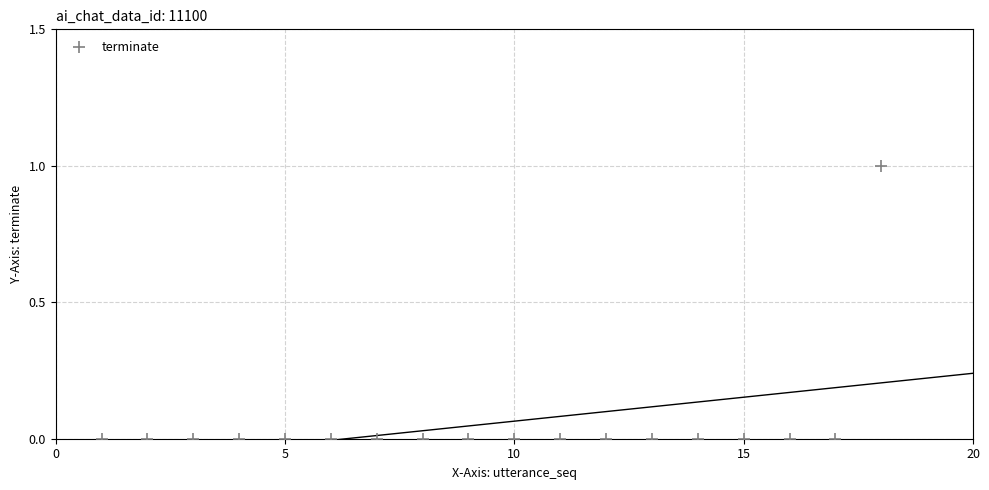

What is the range of X values (max minus min)?

17